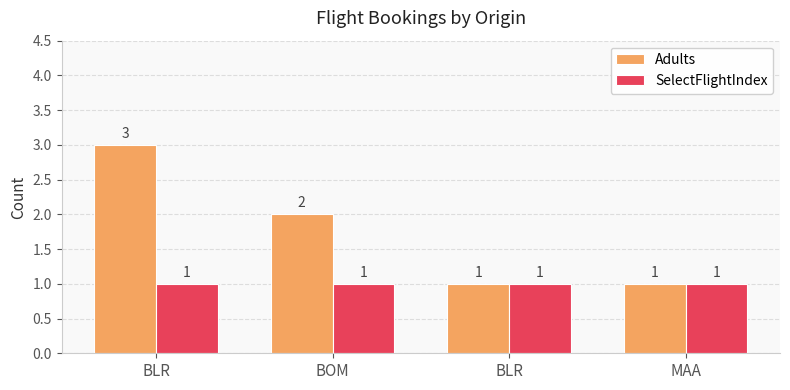

Does the chart contain stacked bars?

No